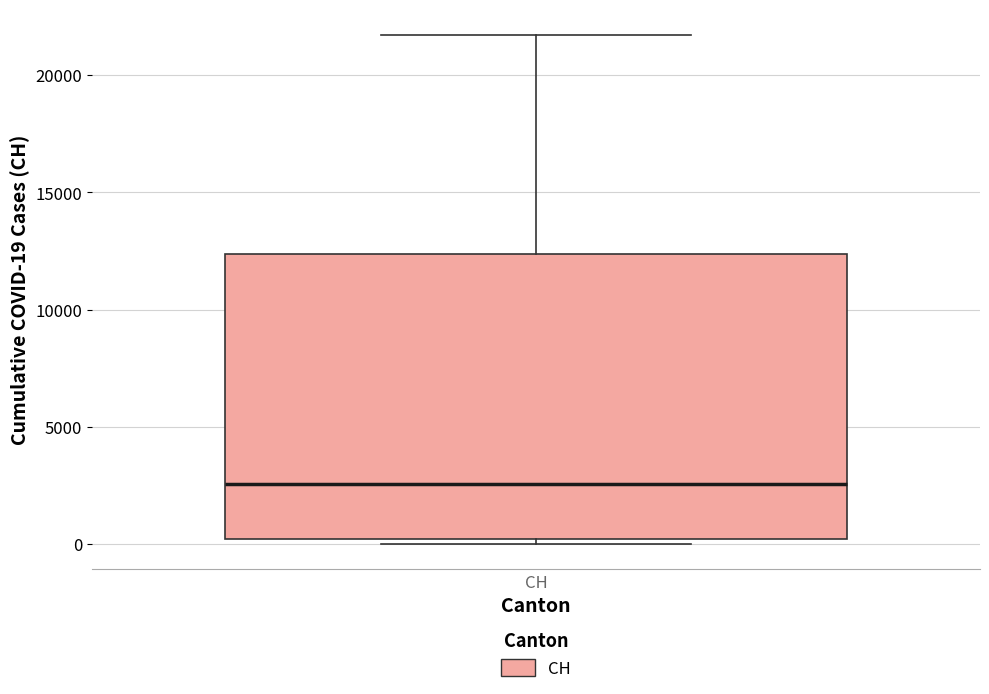

Transcribe this box plot: give where the median line is, the range the box spans, and where the two whiskers end, as read against the y-axis. The values are not printed on the chart, so give them approximately, as read against the axis.

median 2500, box 0 to 12500, whiskers 0 (just below the box's lower edge) to 21500